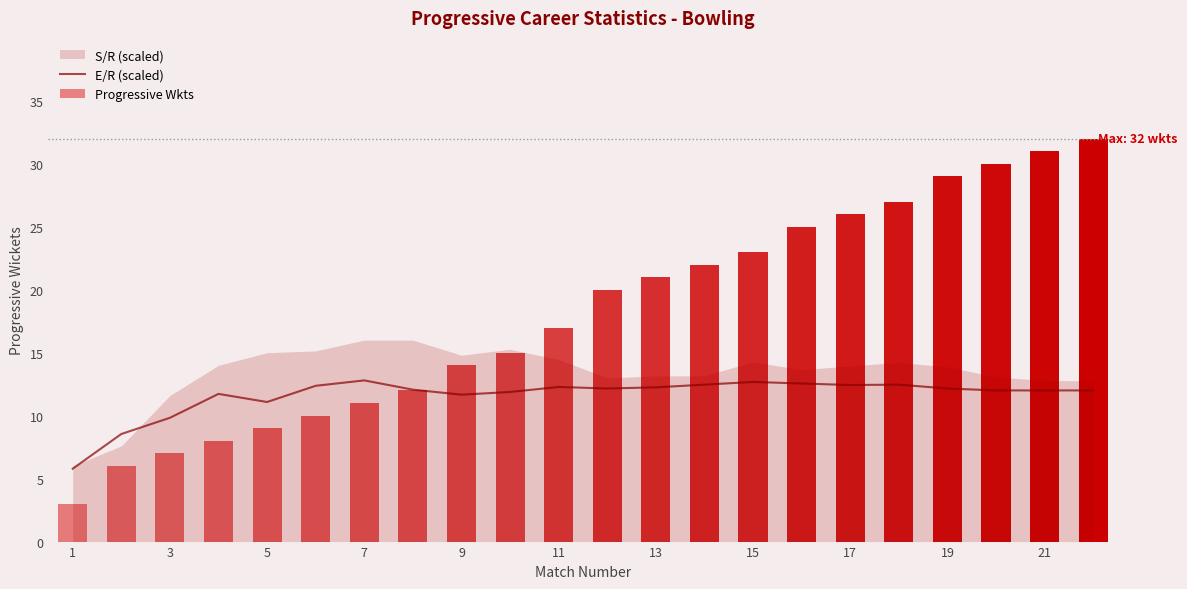

Does the chart contain any negative values?

No